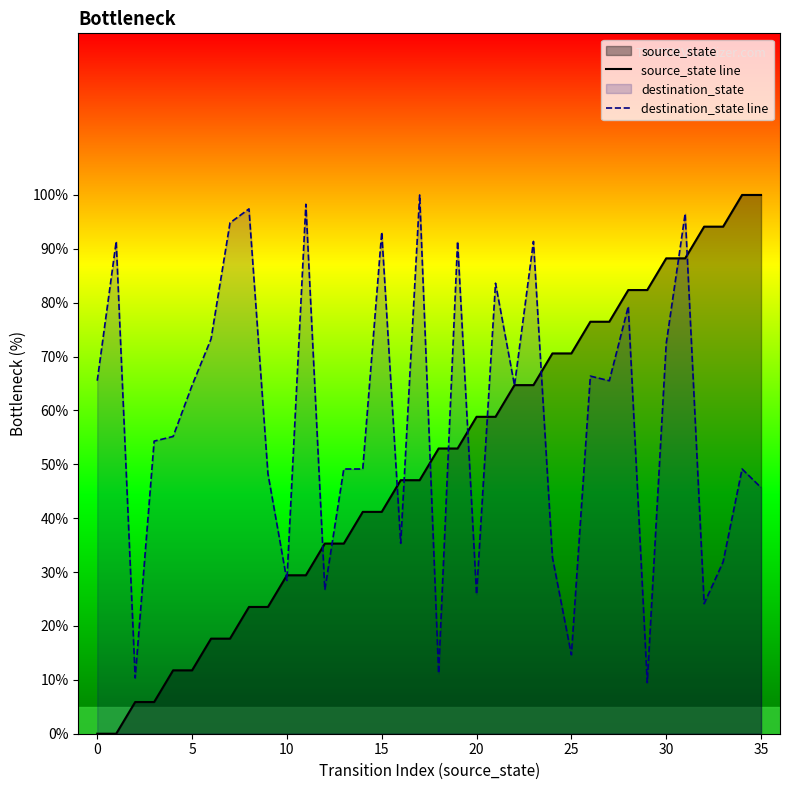

True or false: source_state line has more than 2 points higher than both neighbors.

False